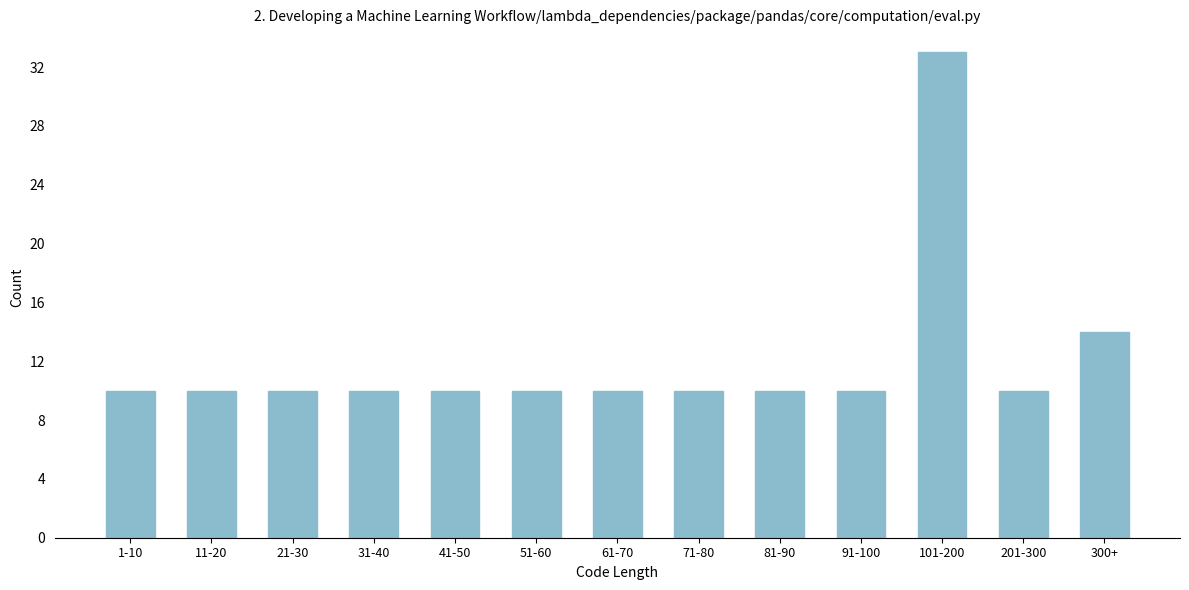

Reading left to right, what are all the values shown in this chart?

1-10=10	11-20=10	21-30=10	31-40=10	41-50=10	51-60=10	61-70=10	71-80=10	81-90=10	91-100=10	101-200=33	201-300=10	300+=14